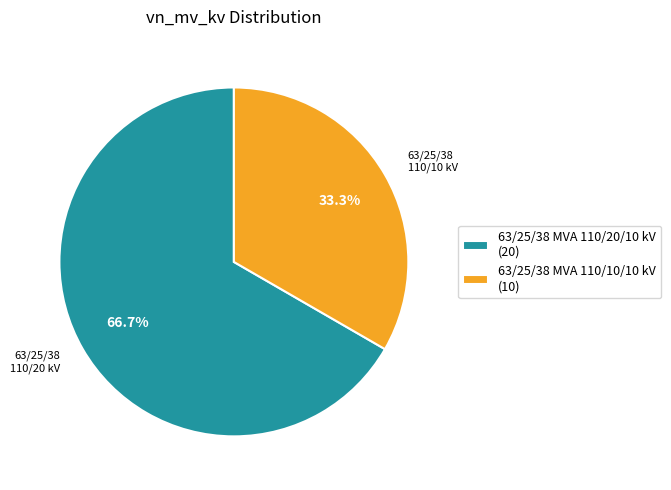

Which slice is the largest?

63/25/38 MVA 110/20/10 kV